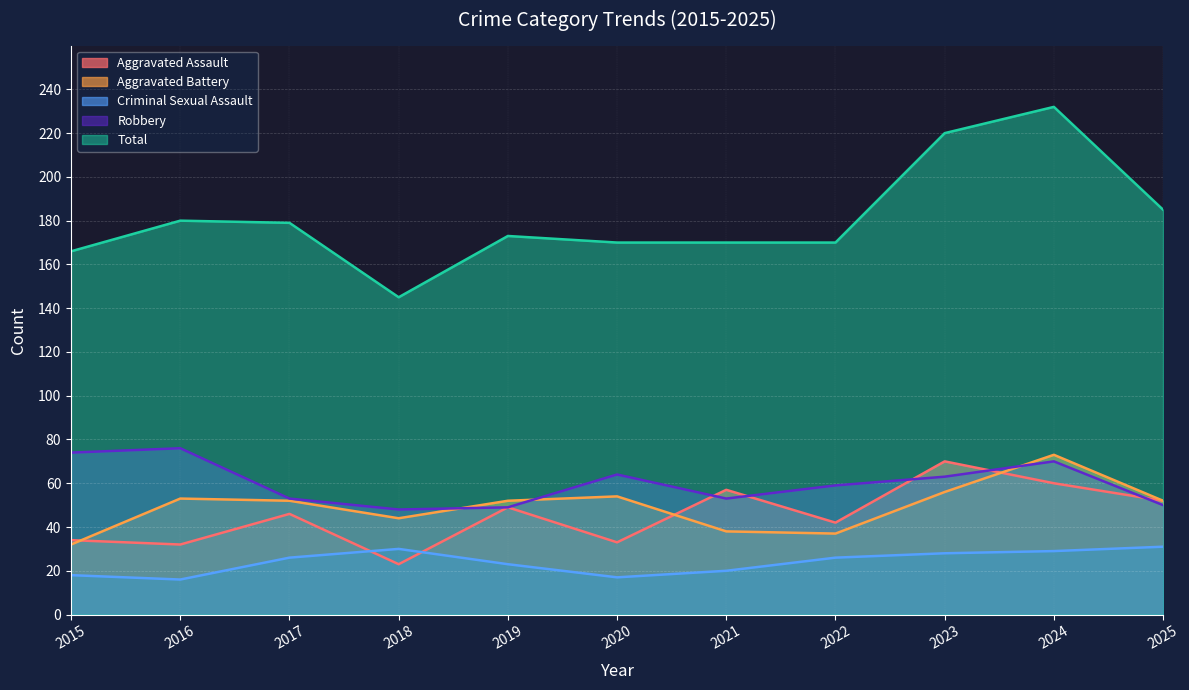

In Criminal Sexual Assault, how many points are lower than both neighbors (excluding endpoints)?

2